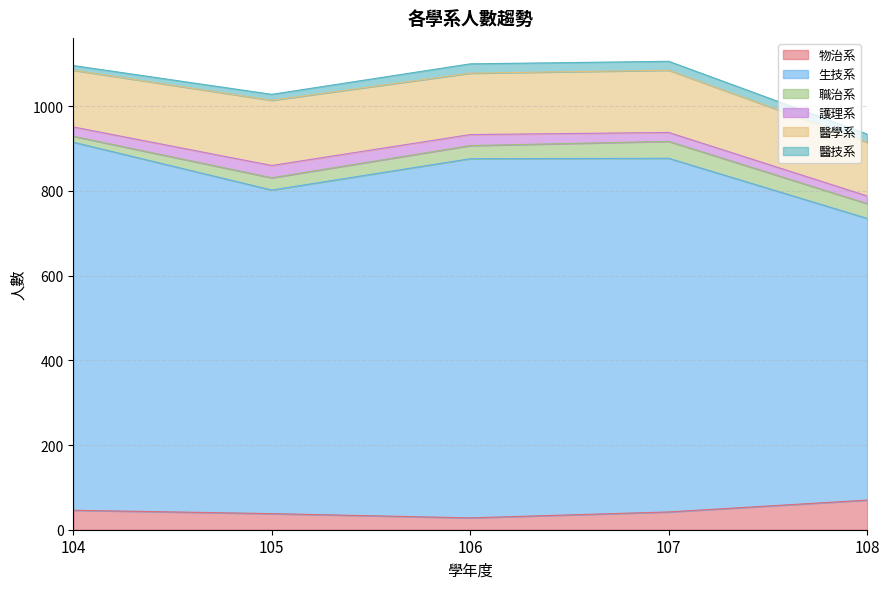

At 108, list the series in order from smallest to largest.

護理系, 醫技系, 職治系, 物治系, 醫學系, 生技系